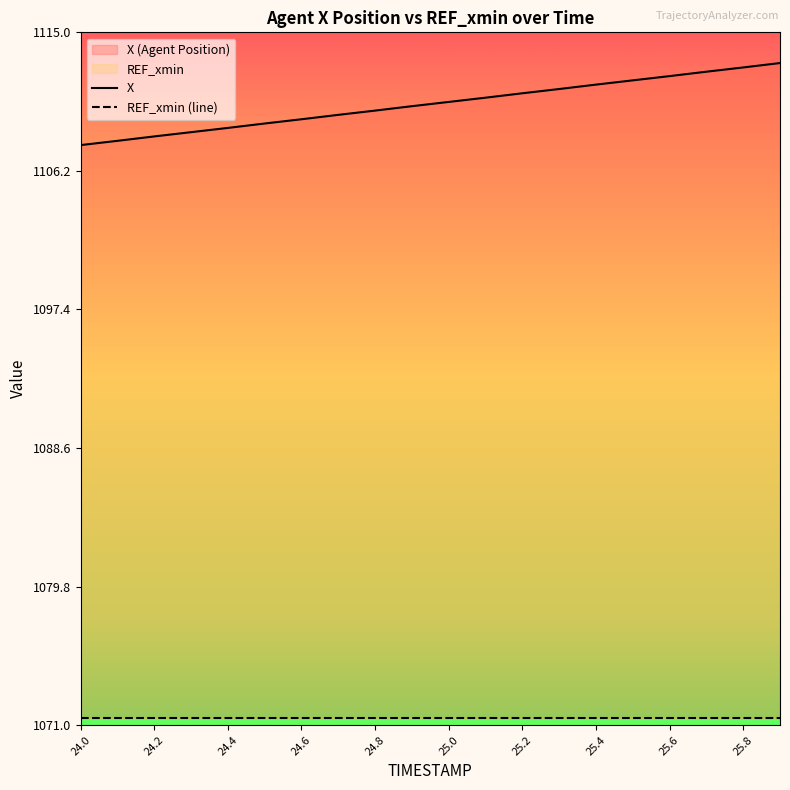

What is the approximate value of X at 24.6?

1109.5